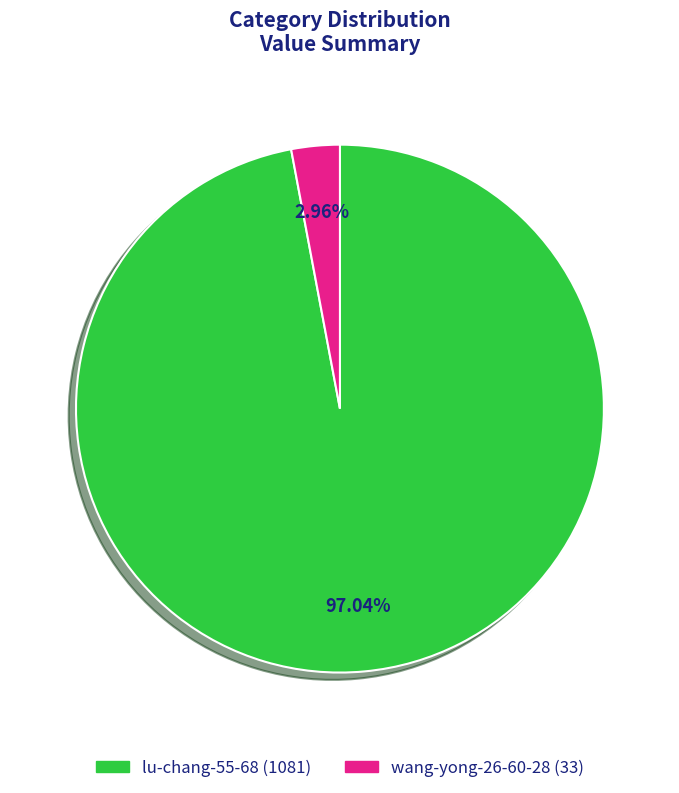

Between wang-yong-26-60-28 and lu-chang-55-68, which is larger?

lu-chang-55-68